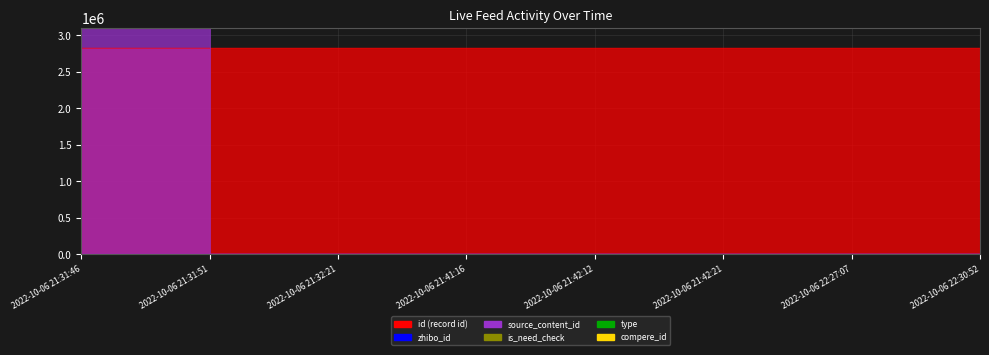

The value of id at 2022-10-06 21:41:16 is 1389646. True or false?

False